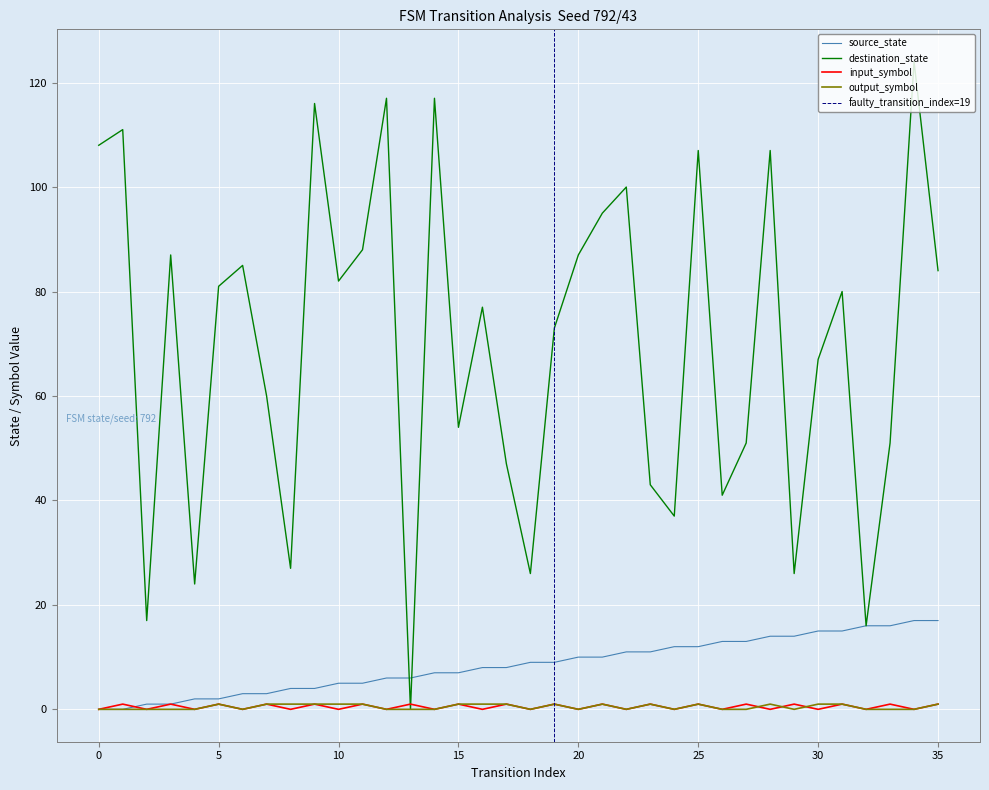

What is the approximate value of output_symbol at 31?

1